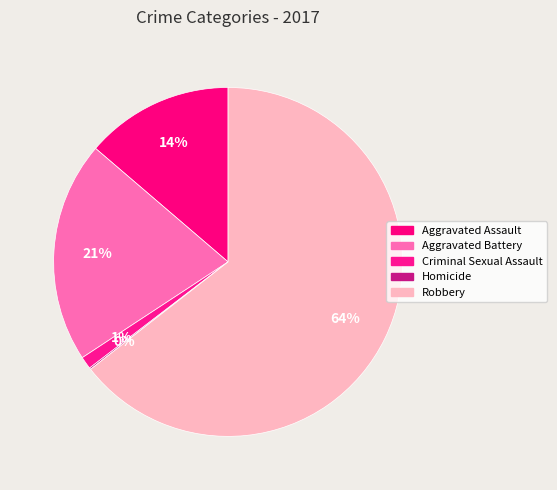

Is Robbery the majority of the pie?

Yes